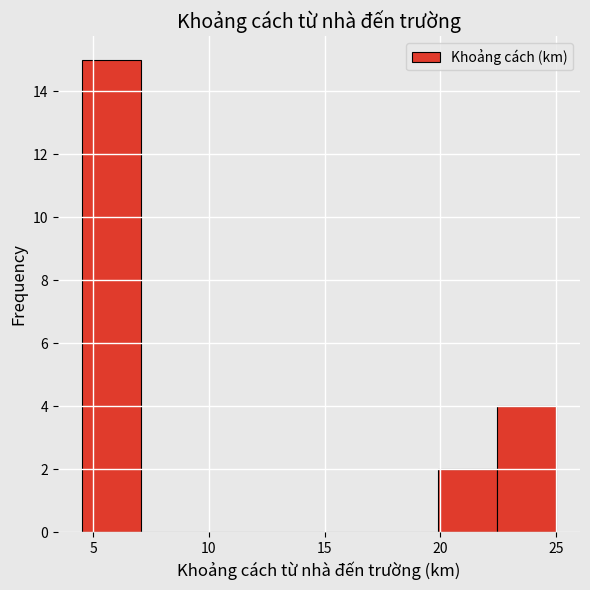

Which range on the x-axis has the tallest bar?

4.5 to 7.0